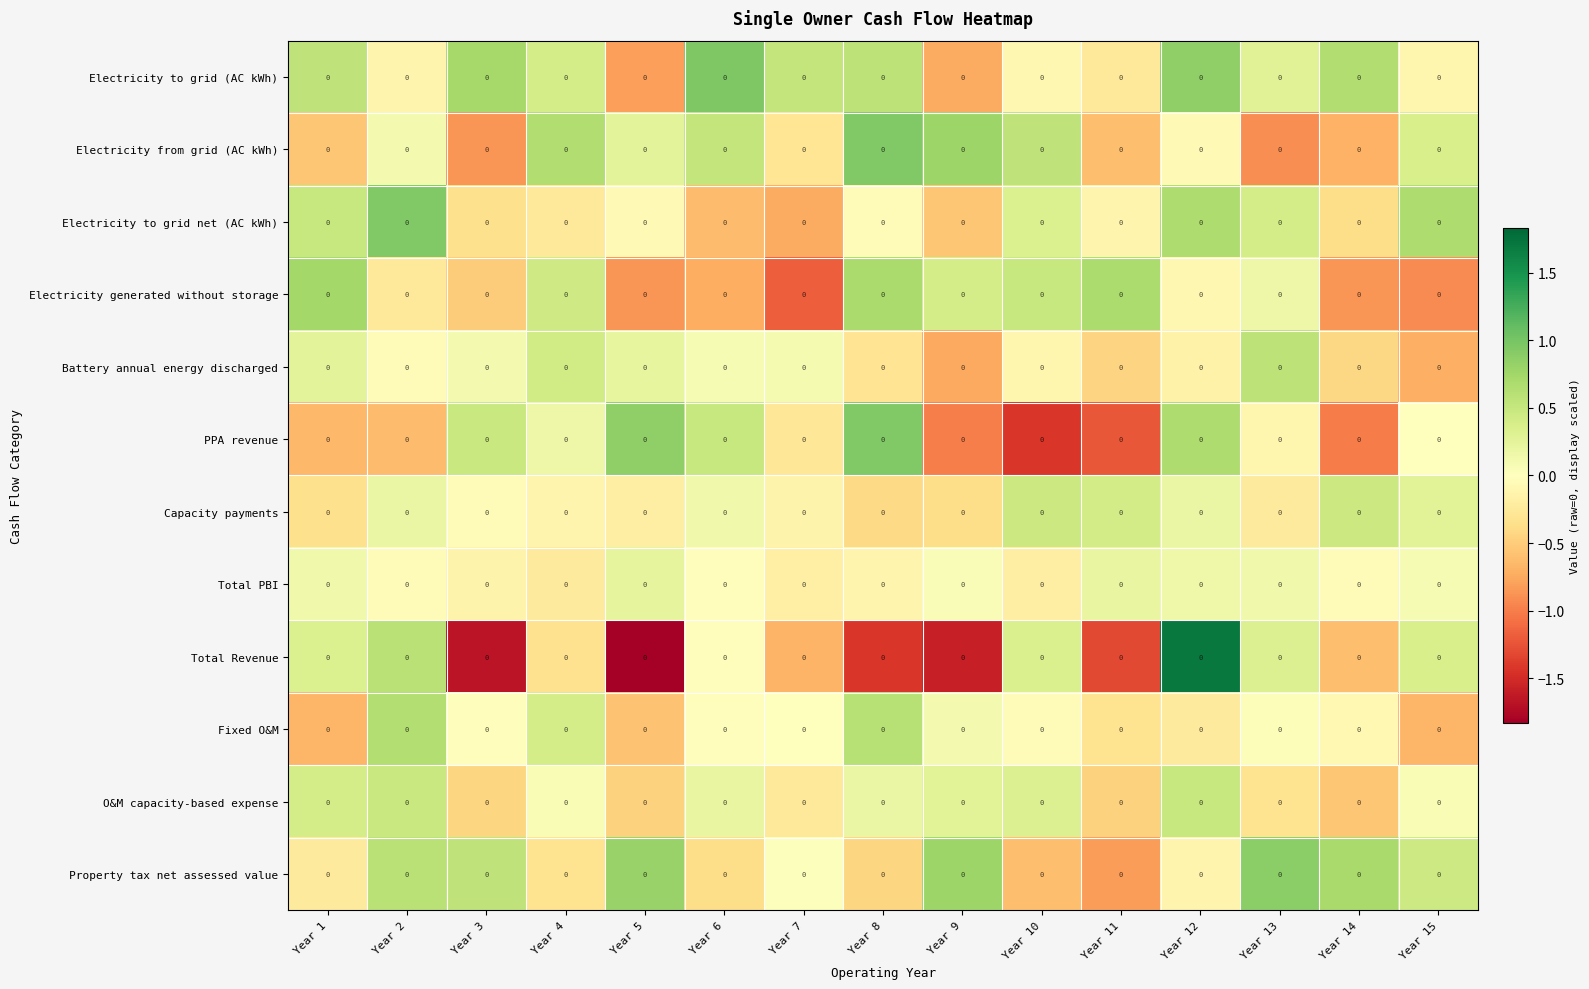

What is the highest value of the Electricity from grid (AC kWh) series?

0.9